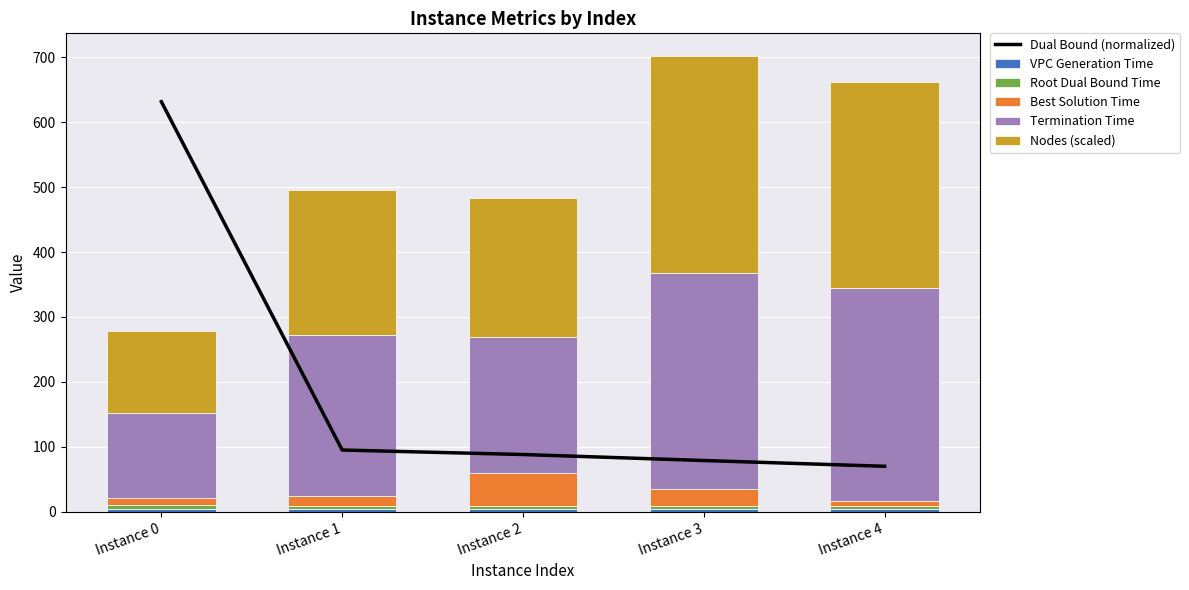

Where does the Best Solution Time series first go above 16?

Instance 1